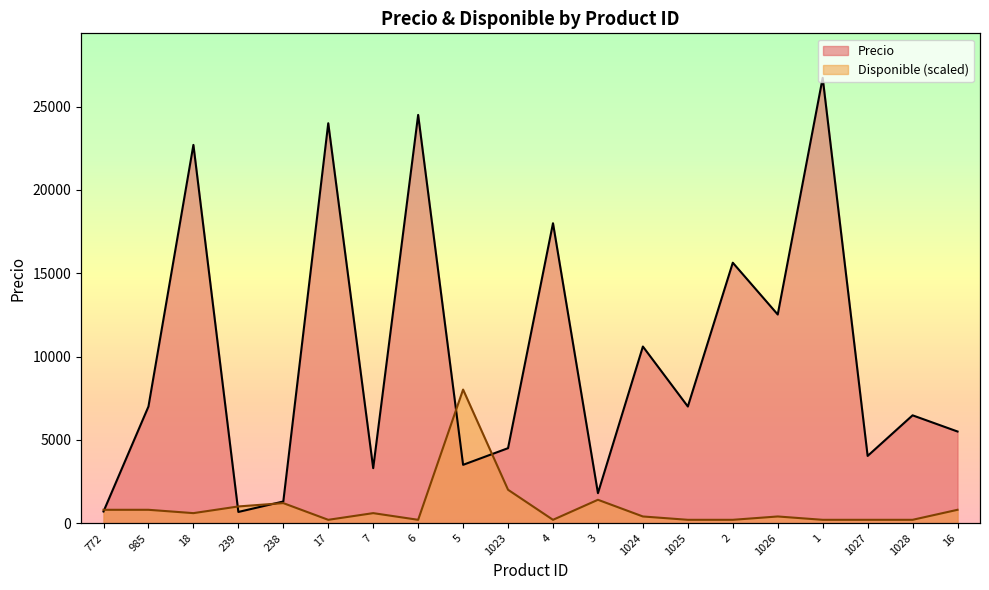

What is the approximate value of Precio at 17?

24000.0